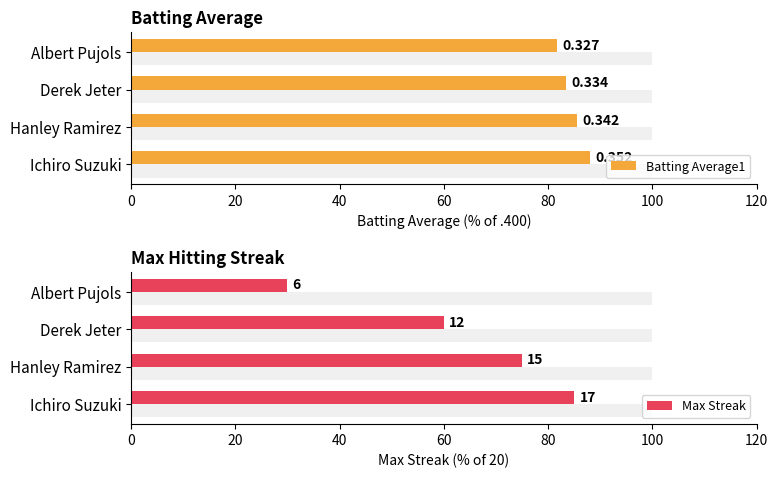

Rank the series by their maximum value, from highest to lowest.

Batting Average1, Max Streak